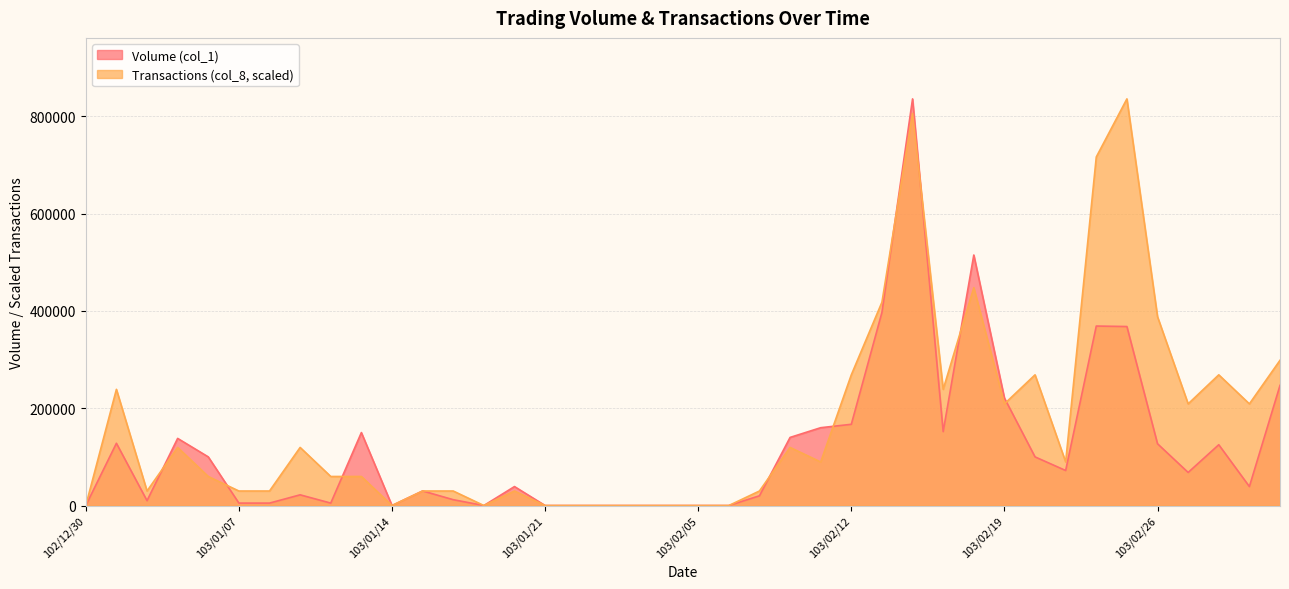

At which category is the sum across all series the highest?

103/02/14